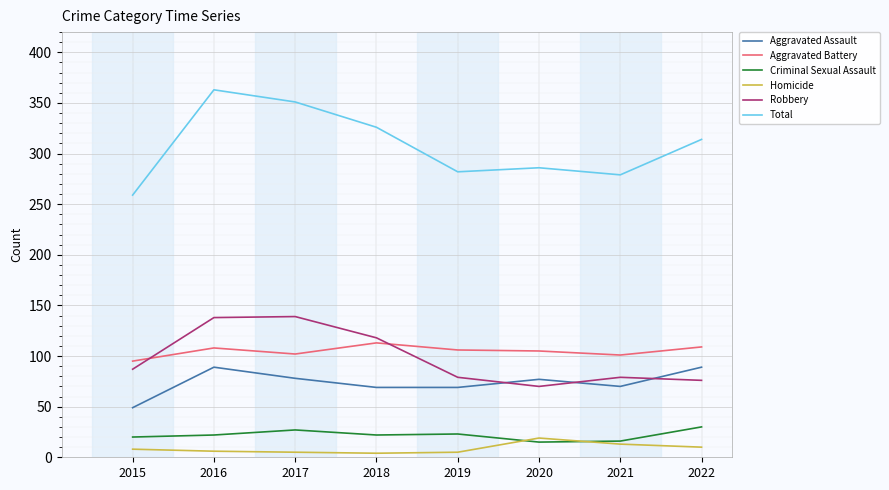

The Robbery series shows 139 at 2017. True or false?

True